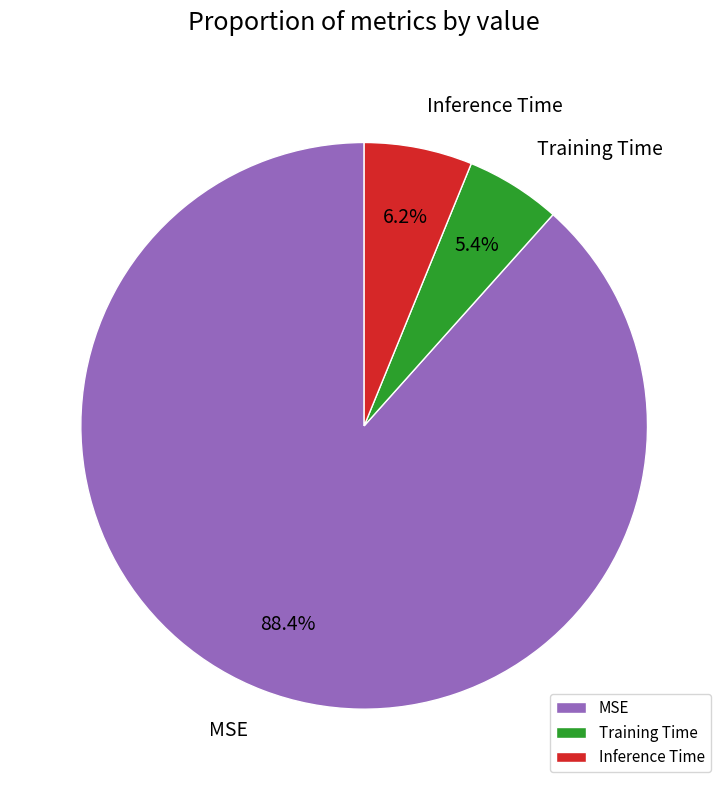

Do MSE and Training Time together represent more than half of the pie?

Yes